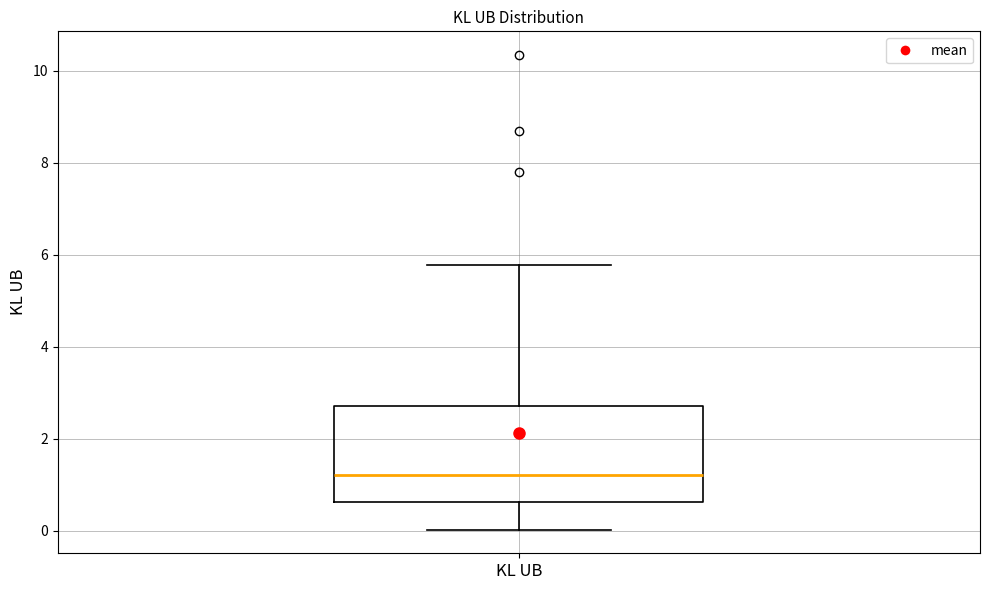

Read this box plot against the y-axis: the position of the median line, the range covered by the box, and the ends of both whiskers. The values are not printed on the chart, so give them approximately, as read against the axis.

median 1.2, box 0.6 to 2.8, whiskers 0.0 to 5.8